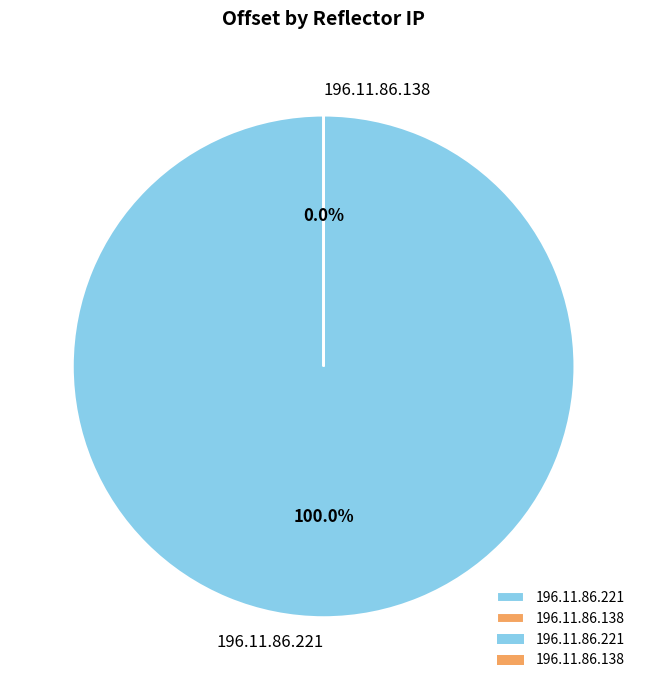

Between 196.11.86.221 and 196.11.86.138, which is larger?

196.11.86.221